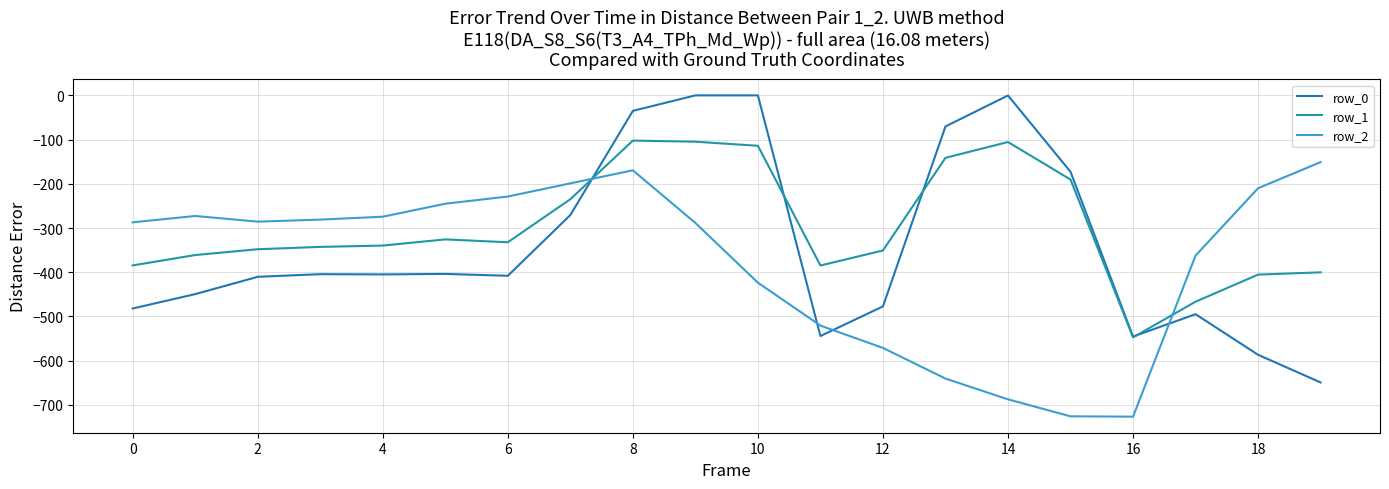

True or false: row_1 has more than 2 points higher than both neighbors.

True